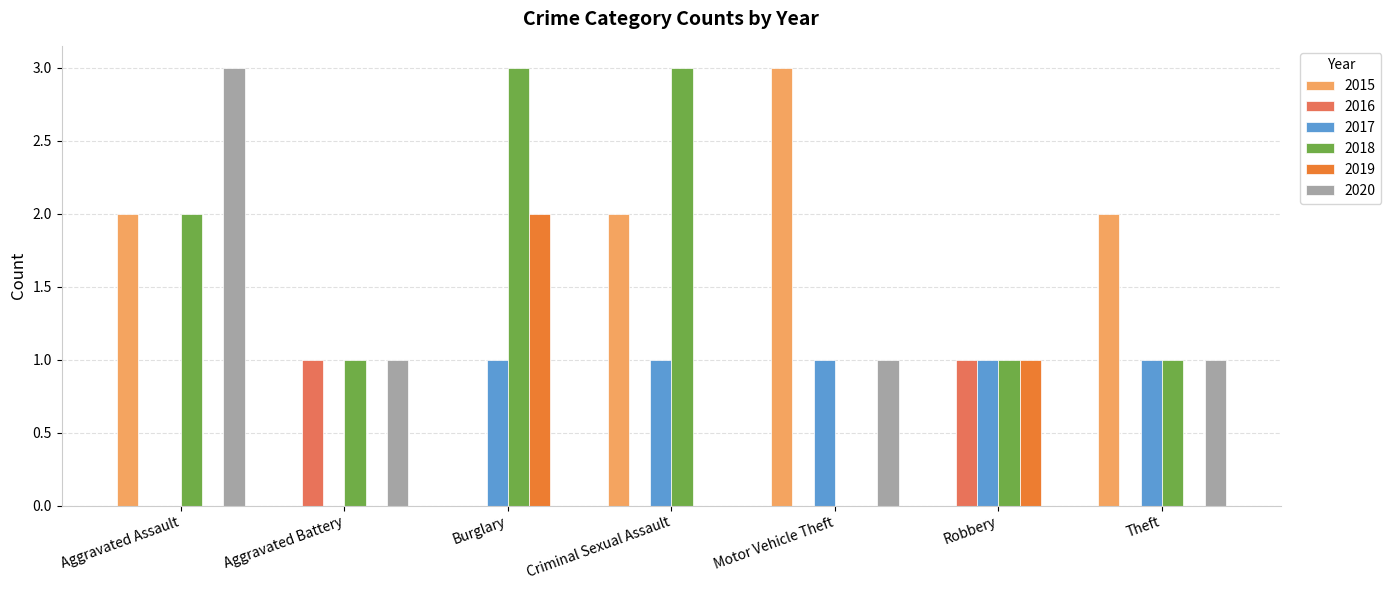

The value of 2020 at Aggravated Assault is 3. True or false?

True